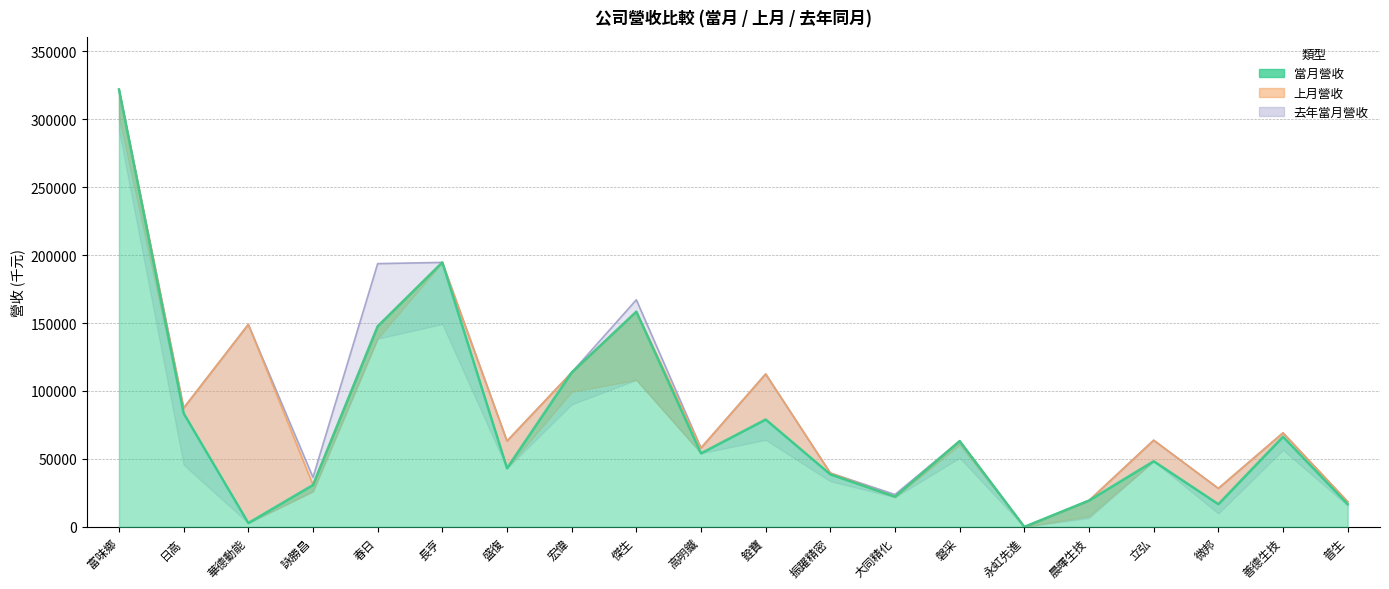

Does the chart display data point markers on the line(s)?

No